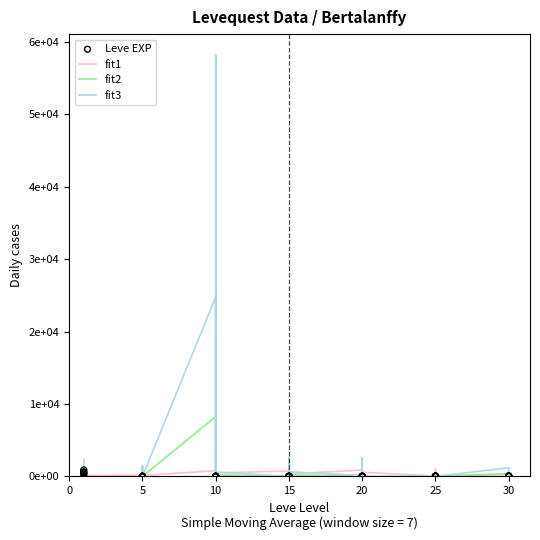

What is the total value across all series at 10?

33783.0